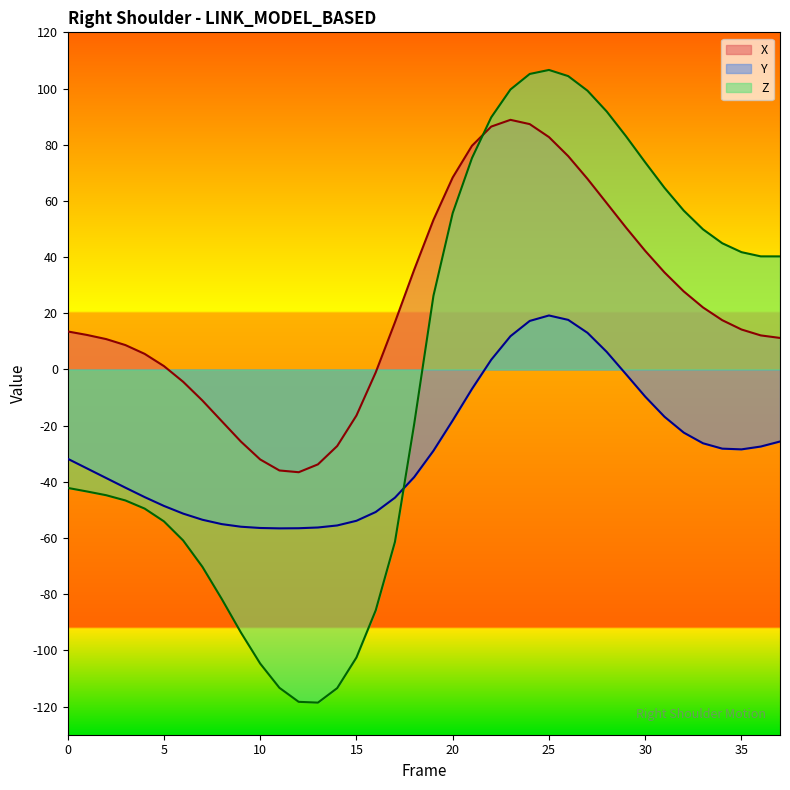

Rank the series by their average value, from lowest to highest.

Y, Z, X